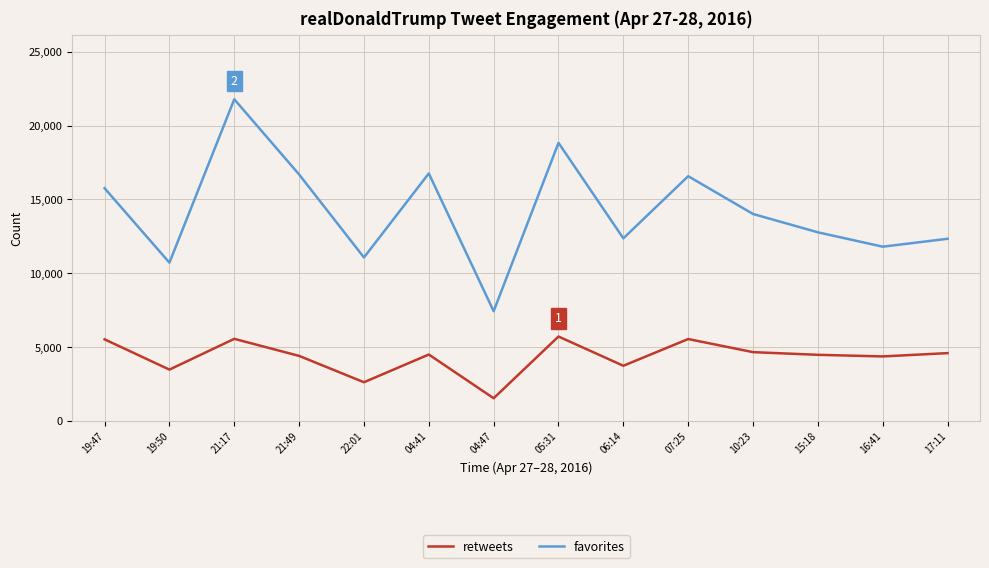

How many lines are shown in the chart?

2